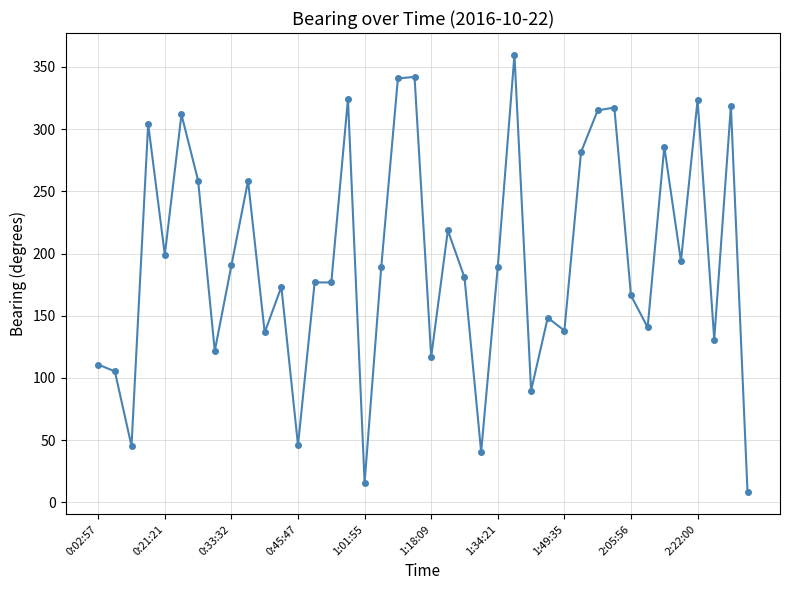

What is the difference between the maximum and minimum values?

351.7